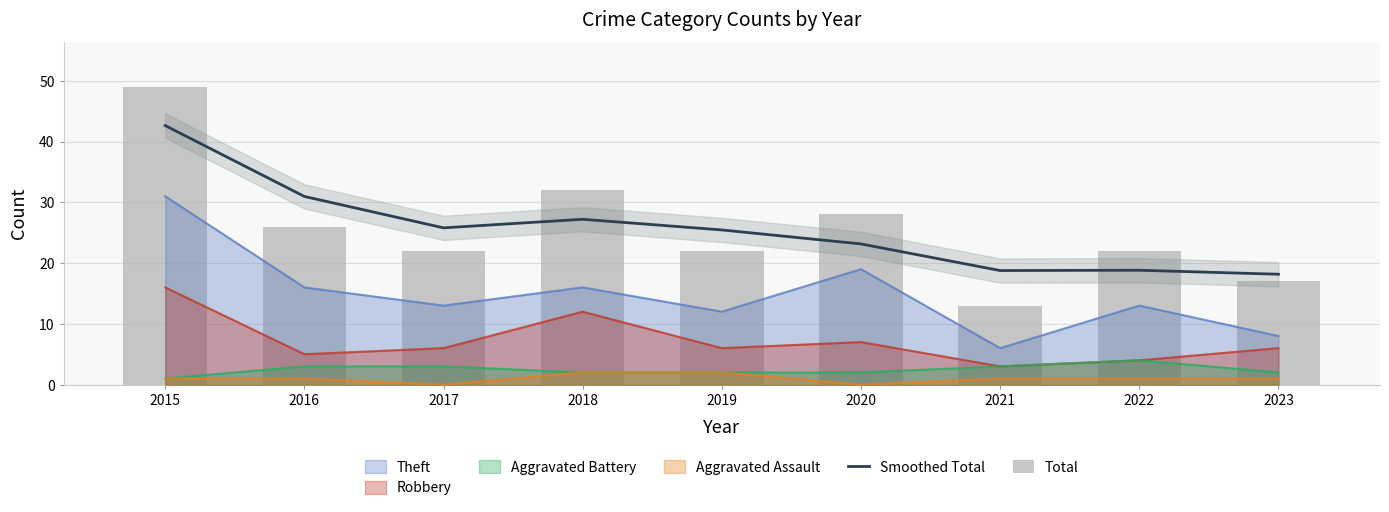

True or false: Total has a value of 36.8 at 2016.

False